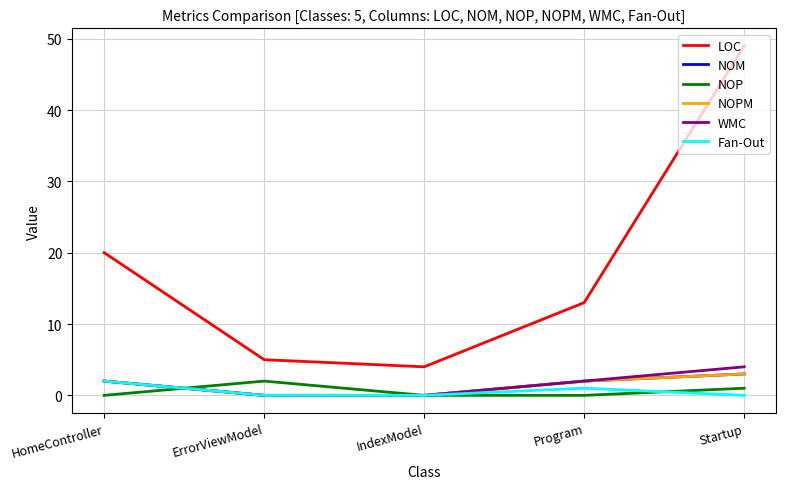

Does the chart display data point markers on the line(s)?

No